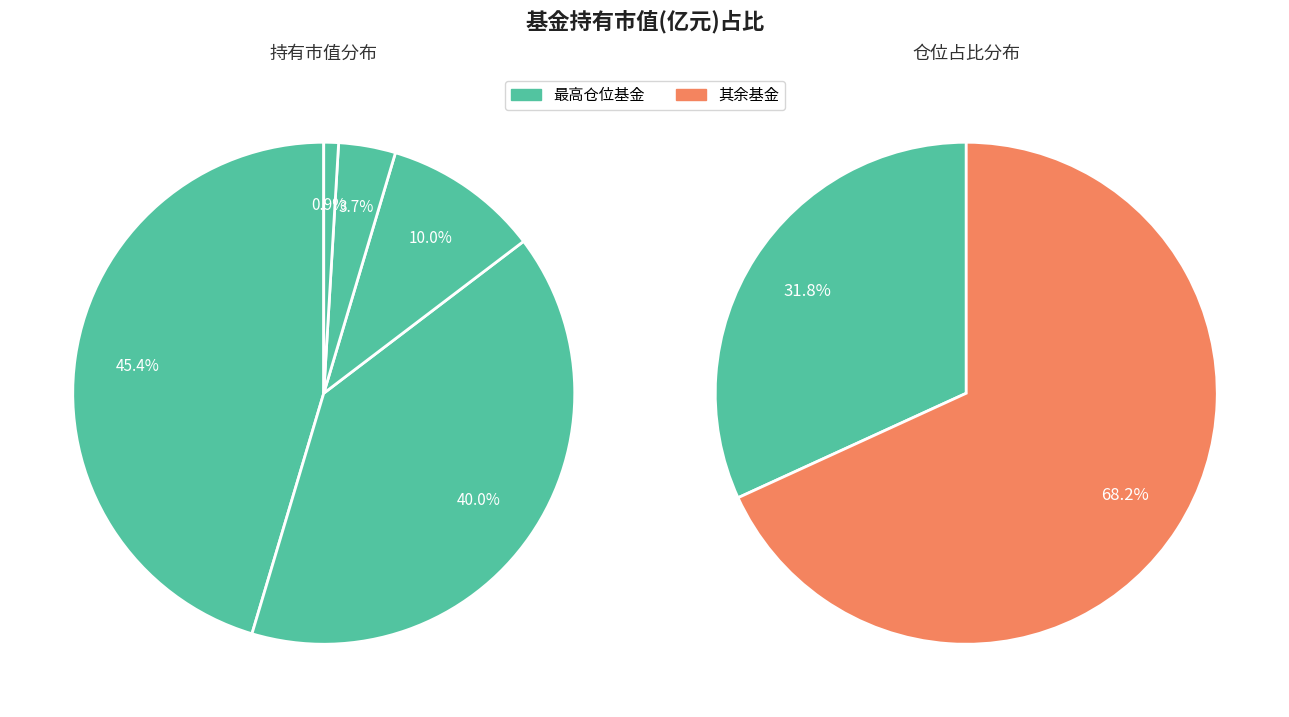

To the nearest percent, what is the average slice percentage?

20%